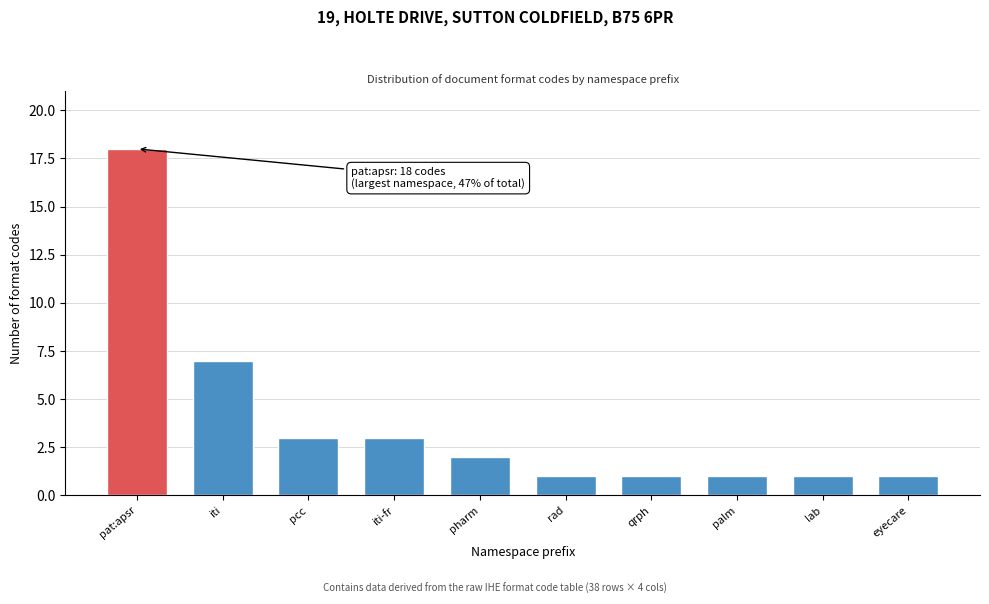

Reading right to left, extract all data points from this chart.

1	1	1	1	1	2	3	3	7	18